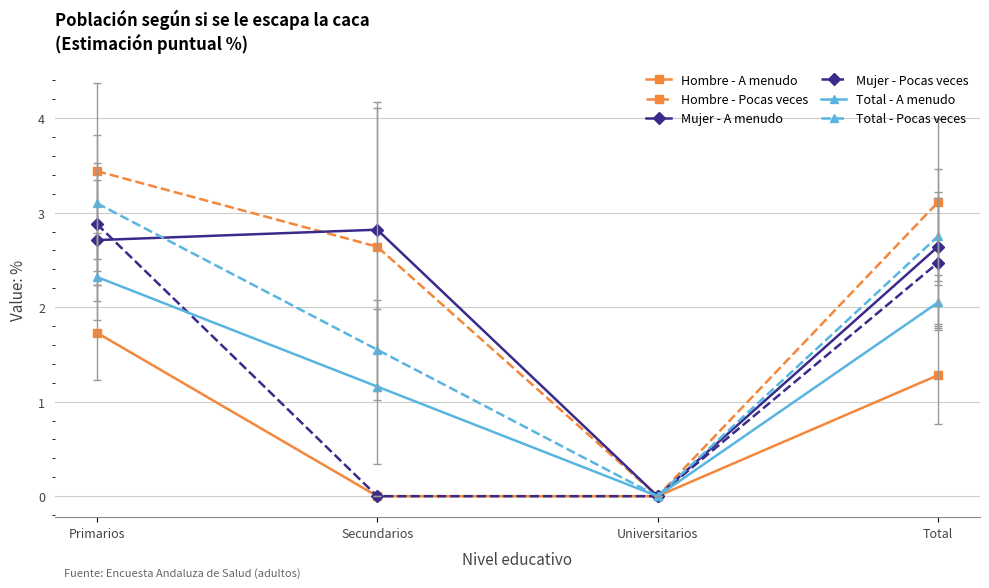

What is the approximate value of Hombre - A menudo at Primarios?

1.7